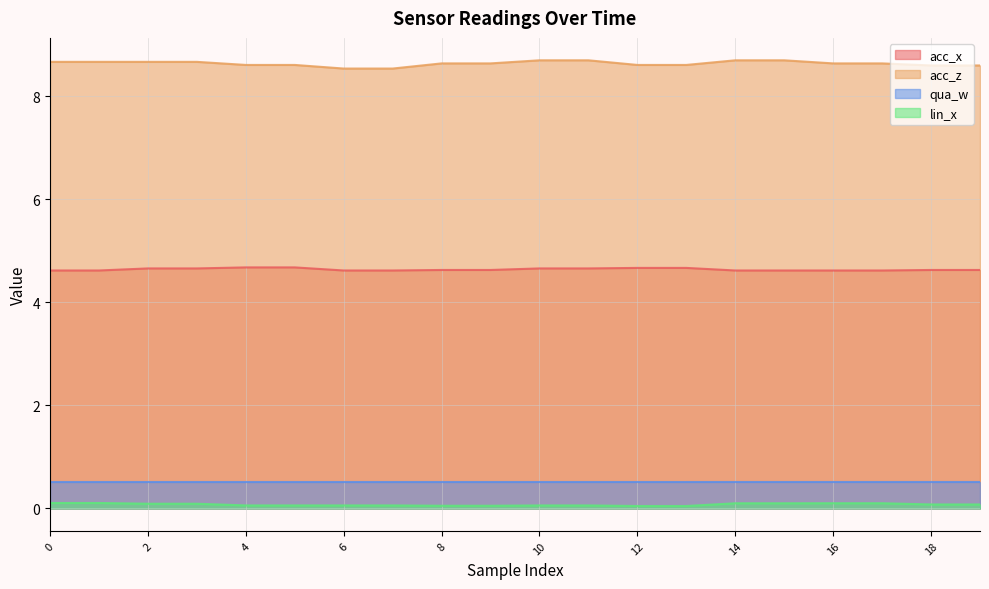

How many lines are shown in the chart?

4